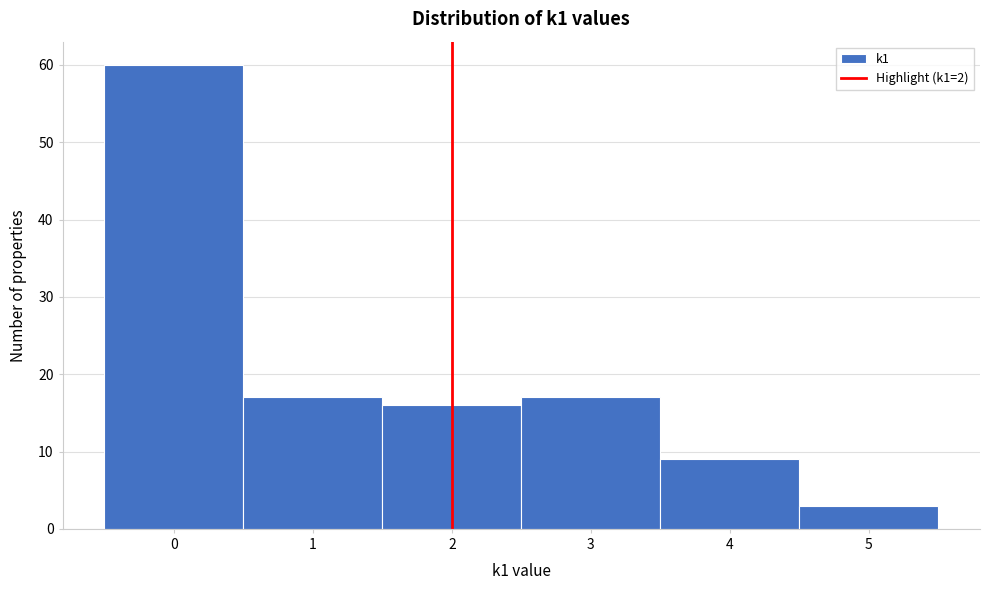

Over which range of the x-axis is the bar tallest?

-0.5 to 0.5